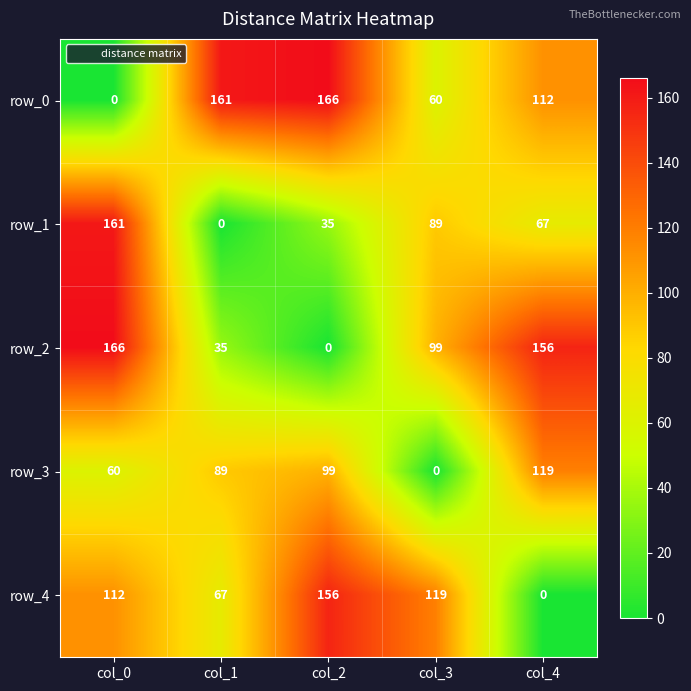

What is the spread (max minus min) of values at col_1?

161